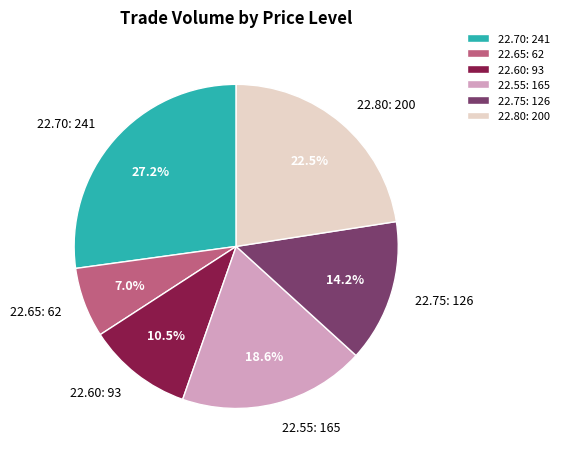

To the nearest percent, what is the difference between the largest and smallest slice percentages?

20%